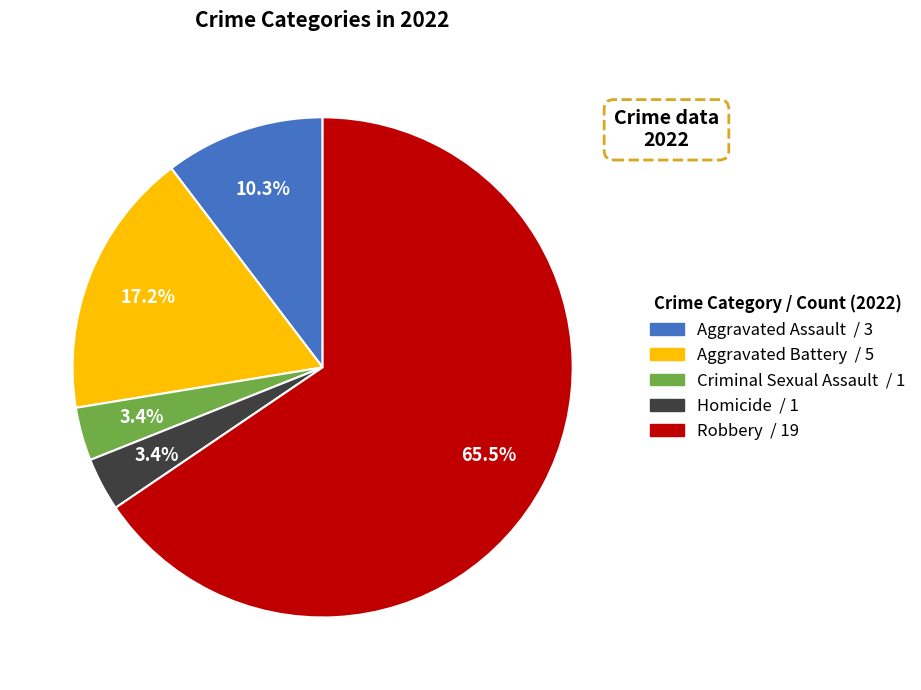

Between Aggravated Assault and Robbery, which is larger?

Robbery